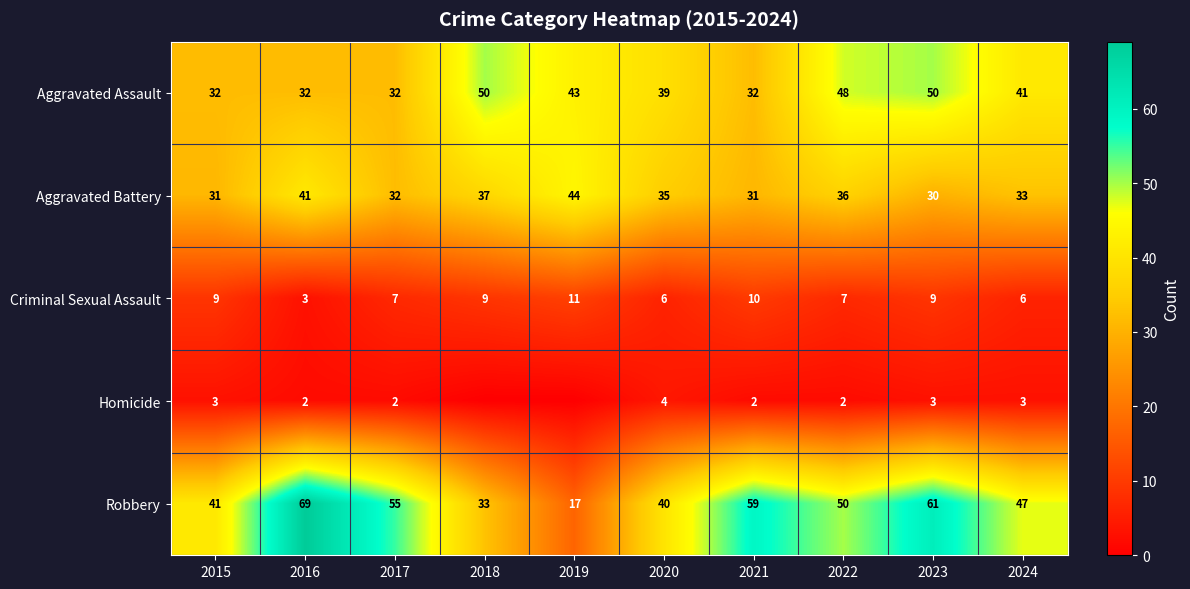

What is the difference between the maximum and second lowest values in the Aggravated Assault series?

18